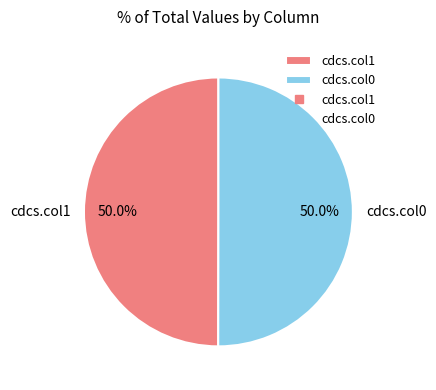

Combined, do cdcs.col1 and cdcs.col0 account for over 50%?

Yes